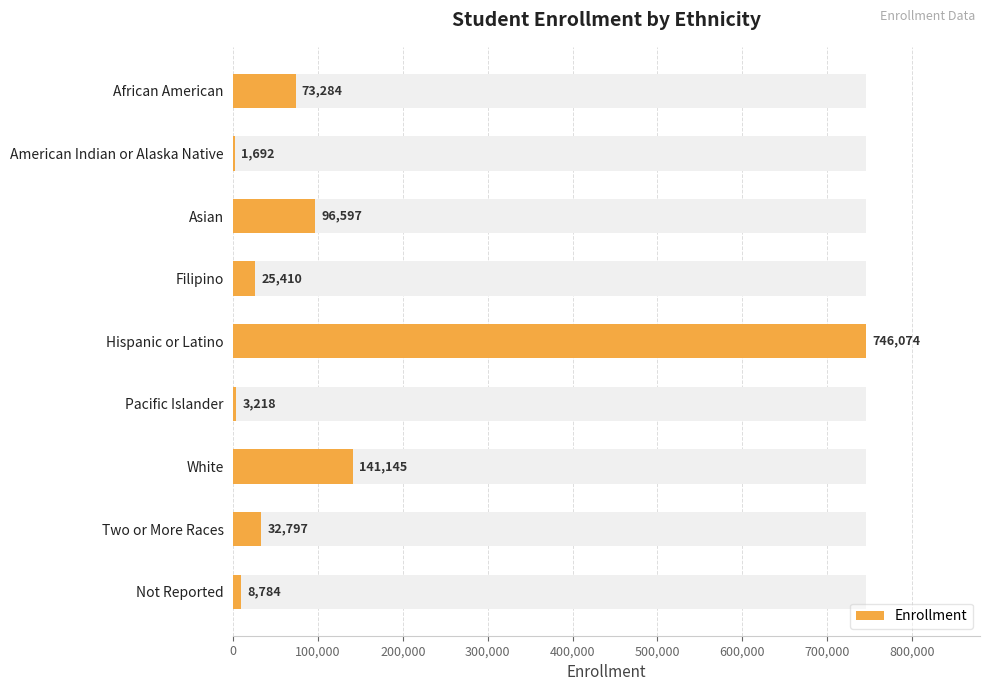

What is the difference between the second highest and minimum values?

139453